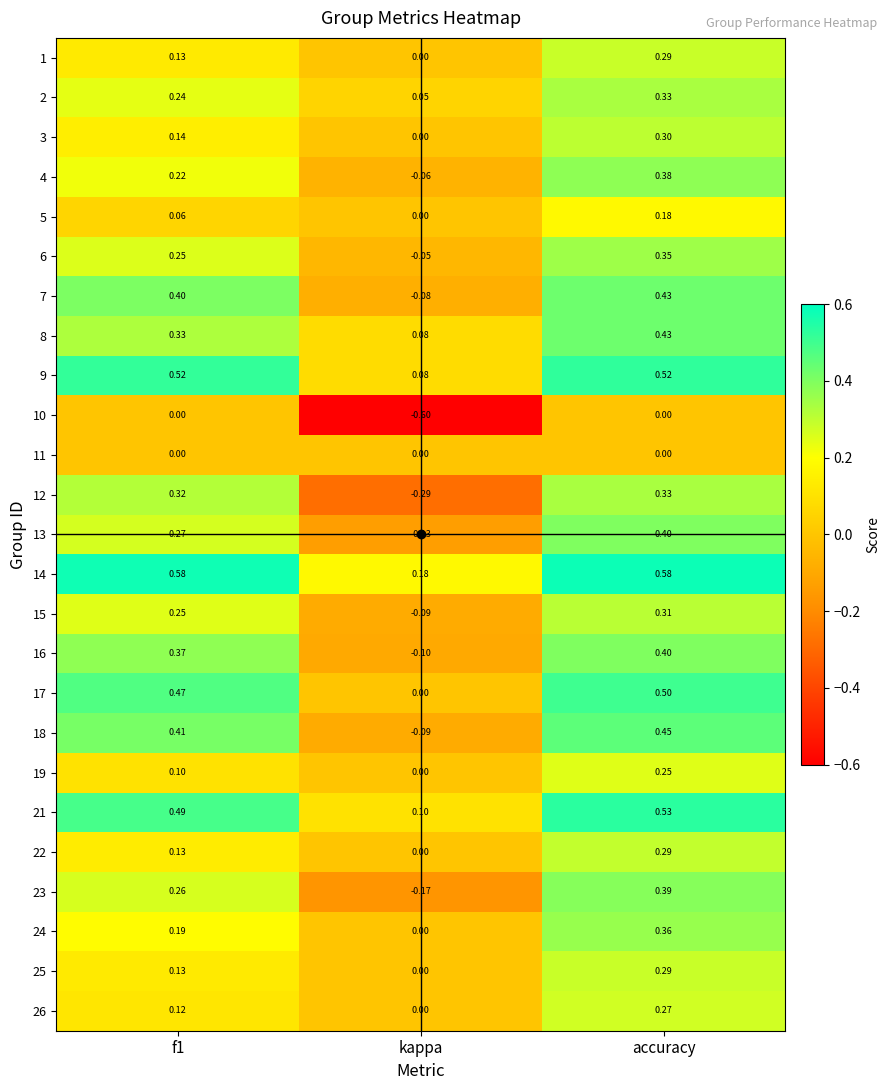

At which category does the chart reach its minimum across all series?

kappa